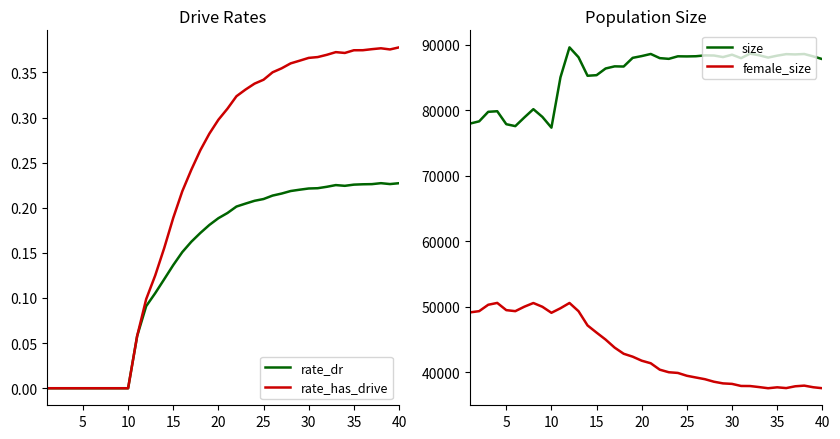

What are all the series names shown in the legend?

rate_dr, rate_has_drive, size, female_size